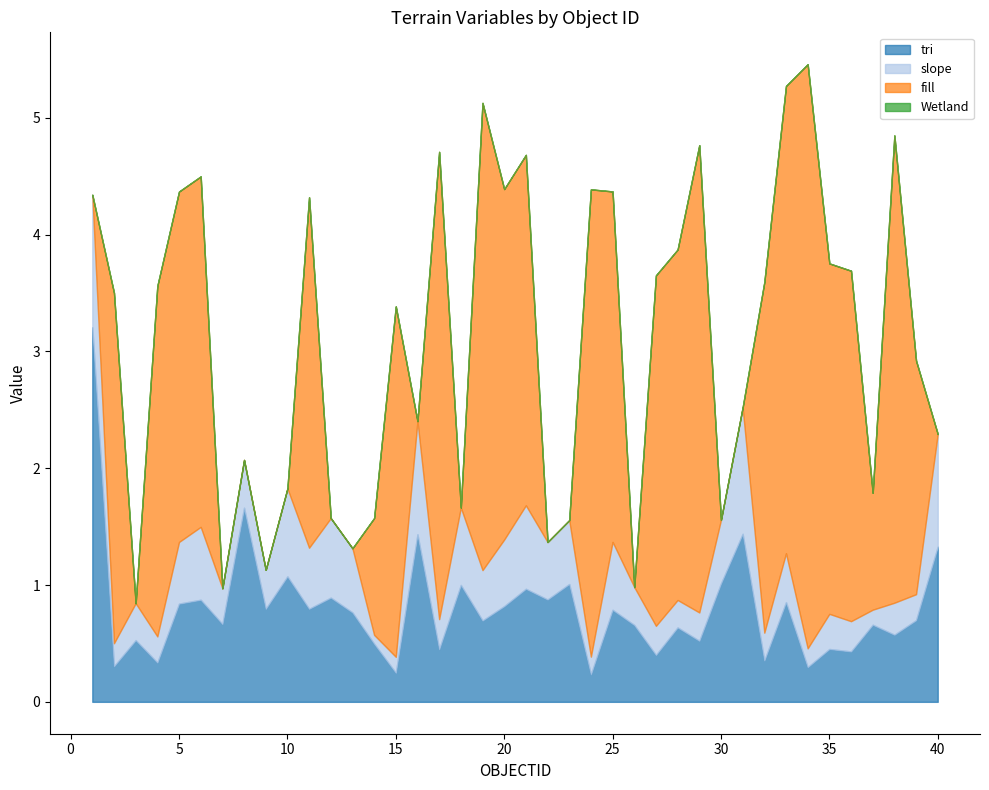

True or false: Wetland has a value of 0.0 at 36.

True